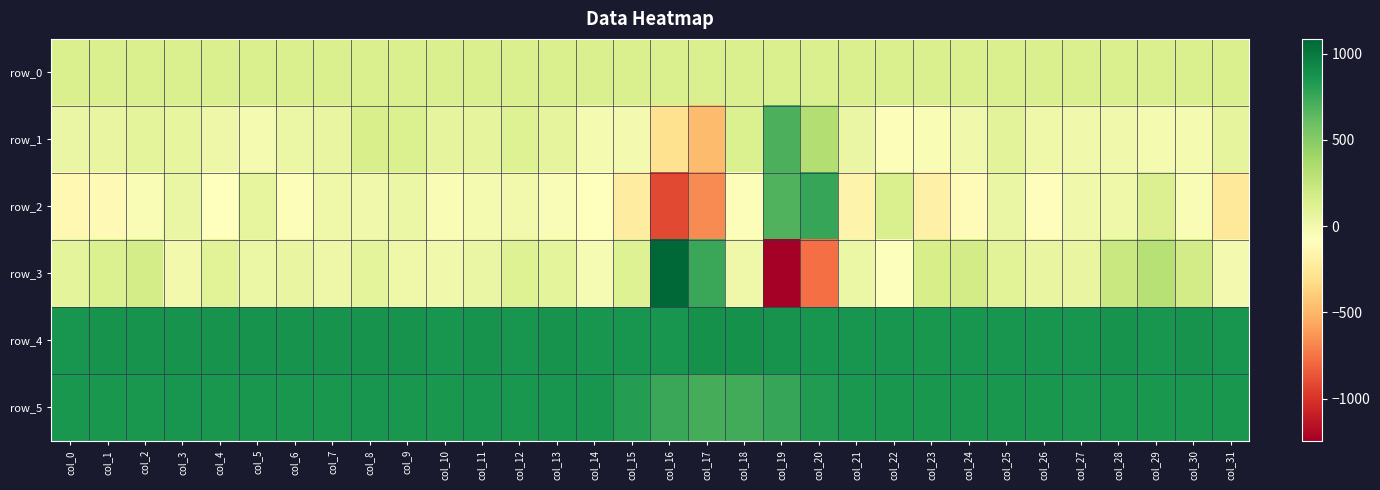

How many values in the row_0 series exceed 142?

24